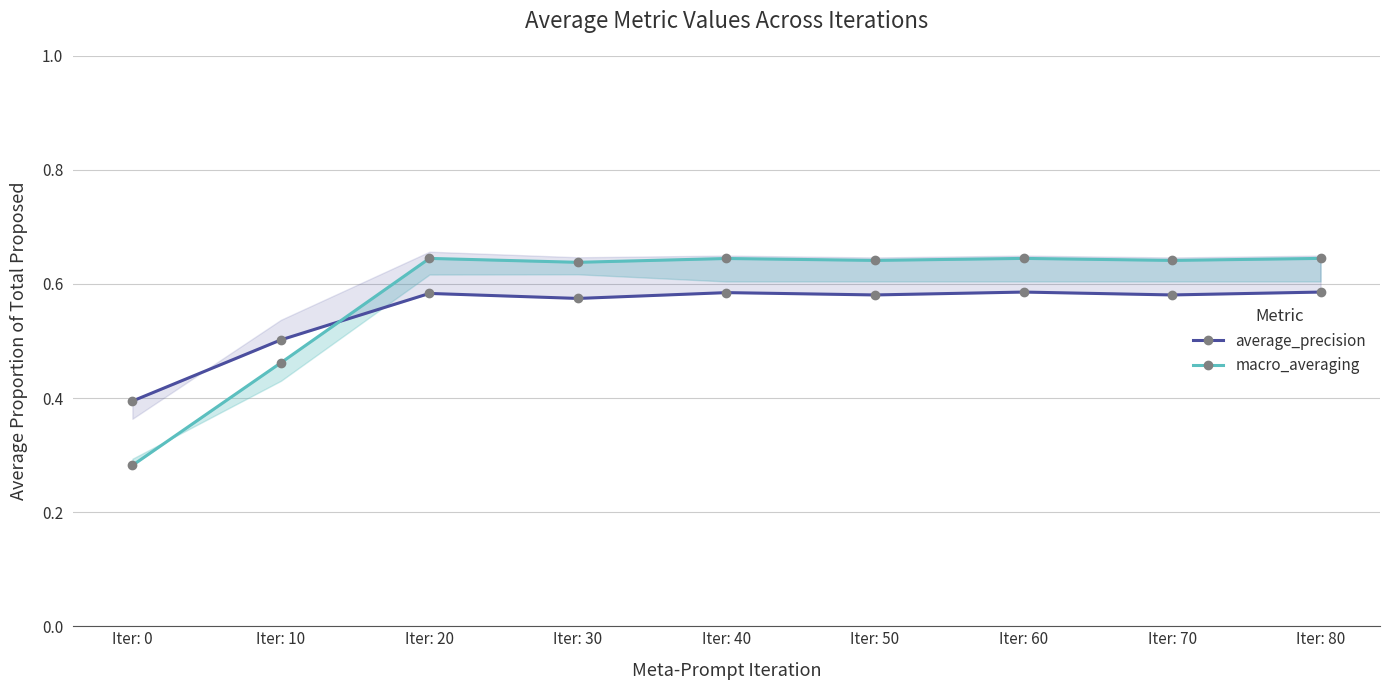

List the series in order of their overall mean, lowest first.

average_precision, macro_averaging